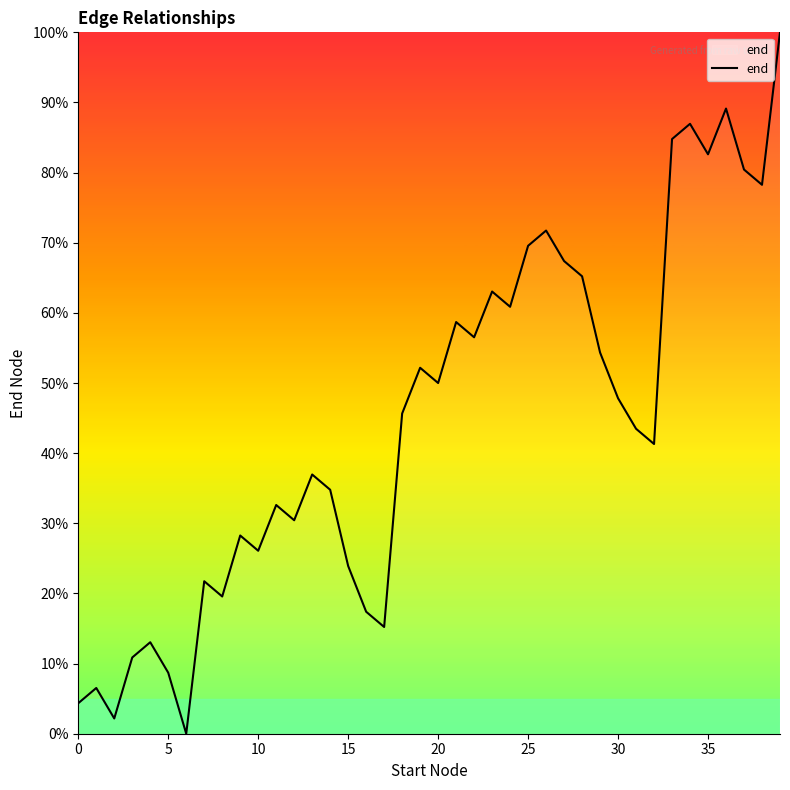

What is the maximum value shown in the chart?

100.0